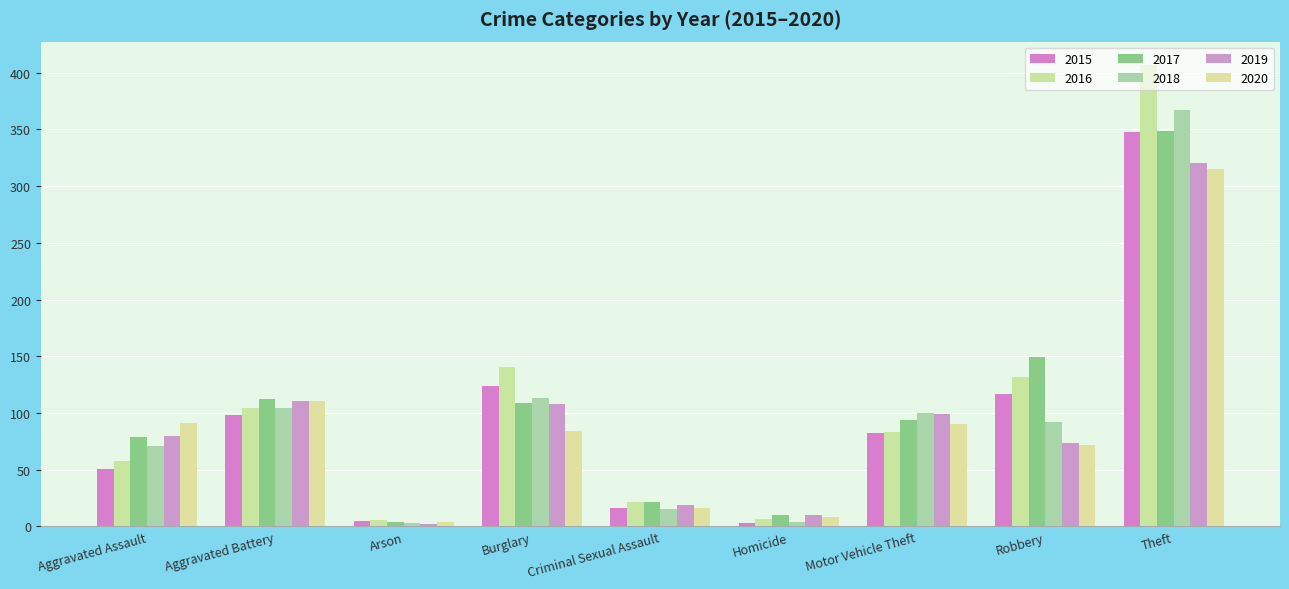

Reading right to left, list all the values displayed in this chart.

2015: Theft=348	Robbery=117	Motor Vehicle Theft=82	Homicide=3	Criminal Sexual Assault=16	Burglary=124	Arson=5	Aggravated Battery=98	Aggravated Assault=51
2016: Theft=407	Robbery=132	Motor Vehicle Theft=83	Homicide=7	Criminal Sexual Assault=22	Burglary=141	Arson=6	Aggravated Battery=104	Aggravated Assault=58
2017: Theft=349	Robbery=149	Motor Vehicle Theft=94	Homicide=10	Criminal Sexual Assault=22	Burglary=109	Arson=4	Aggravated Battery=112	Aggravated Assault=79
2018: Theft=367	Robbery=92	Motor Vehicle Theft=100	Homicide=4	Criminal Sexual Assault=15	Burglary=113	Arson=3	Aggravated Battery=104	Aggravated Assault=71
2019: Theft=320	Robbery=74	Motor Vehicle Theft=99	Homicide=10	Criminal Sexual Assault=19	Burglary=108	Arson=2	Aggravated Battery=111	Aggravated Assault=80
2020: Theft=315	Robbery=72	Motor Vehicle Theft=90	Homicide=8	Criminal Sexual Assault=16	Burglary=84	Arson=4	Aggravated Battery=111	Aggravated Assault=91